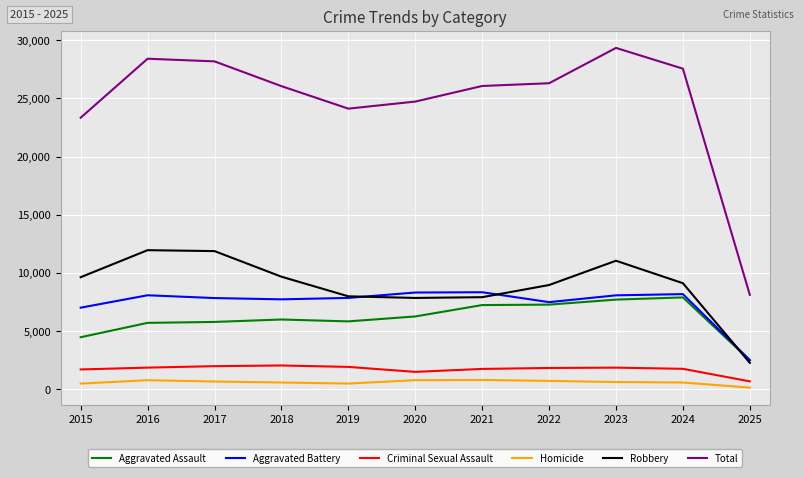

Which series changed the most between 2018 and 2022?

Aggravated Assault